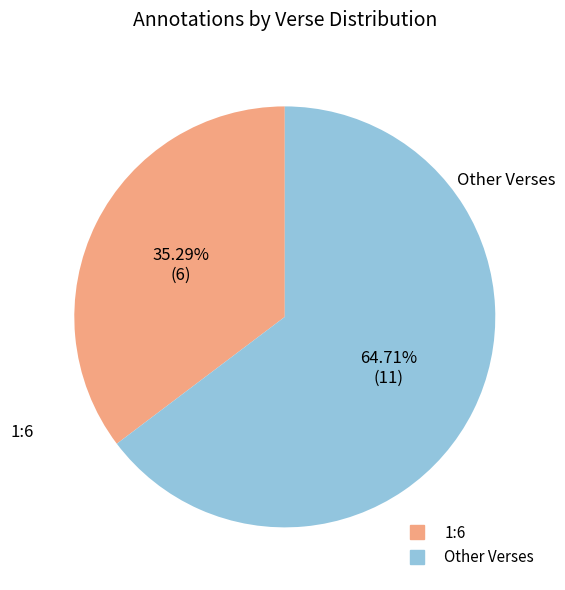

Is there any slice that represents more than half of the pie?

Yes